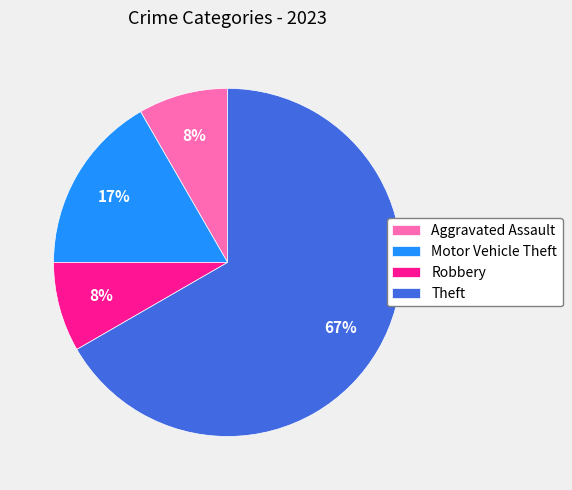

How many segments does this pie chart have?

4